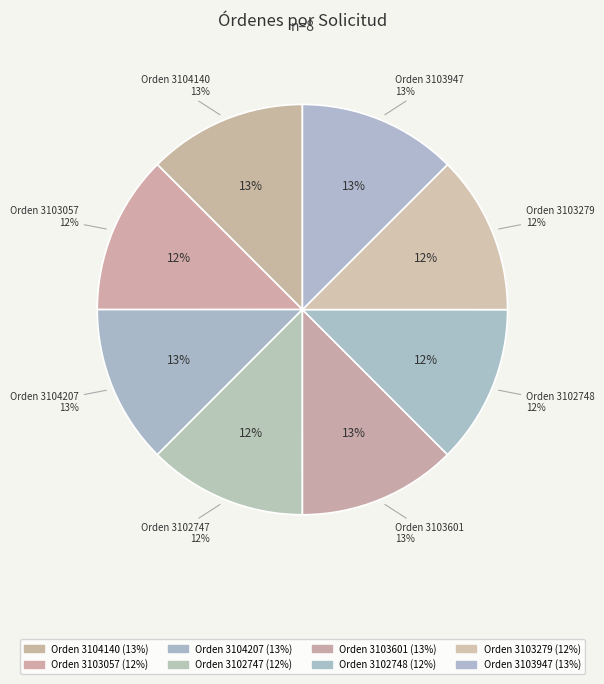

What is the change in value from 3102748 to 3103947?

+1263